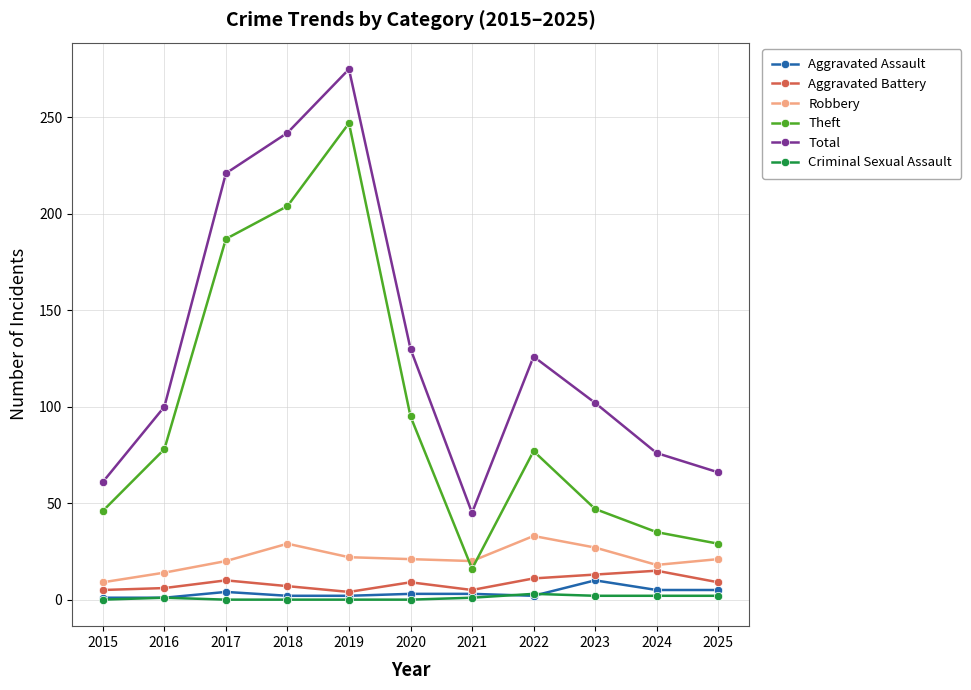

At which category does Aggravated Battery reach its first local peak?

2017